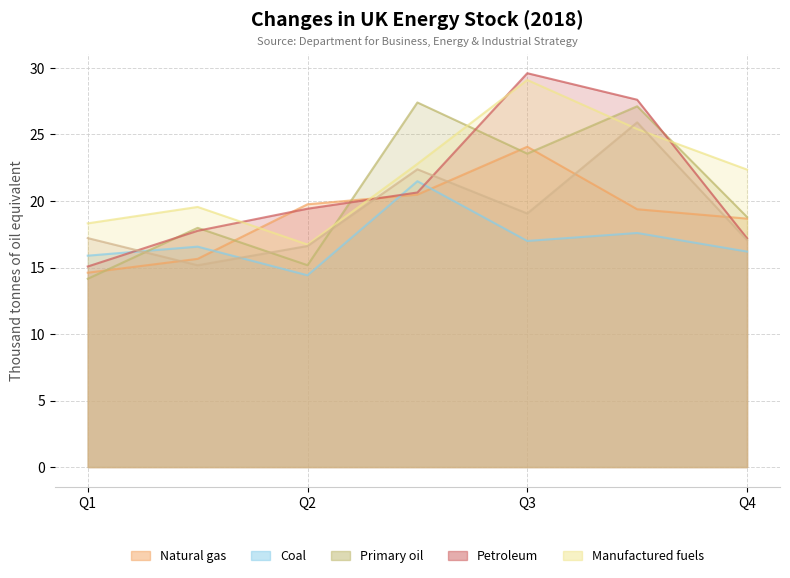

Is it true that 0 equals 18.7 at Q4?

True